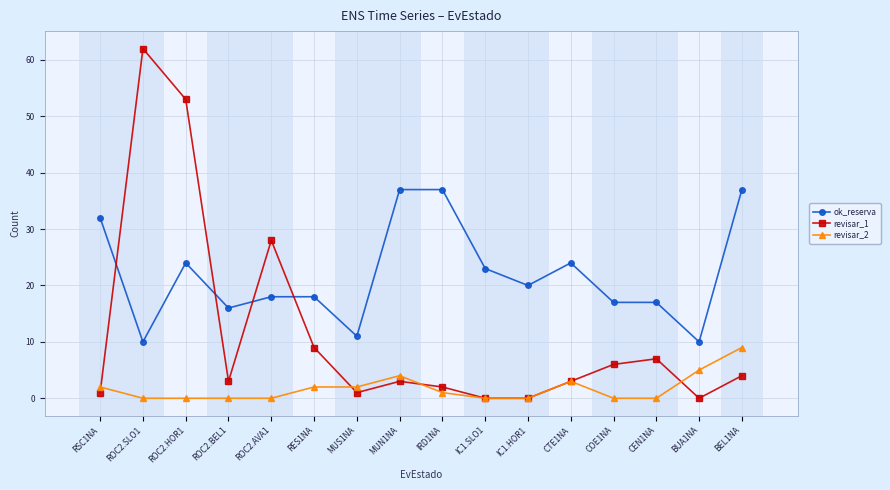

The ok_reserva series shows 23 at IC1.SLO1. True or false?

True